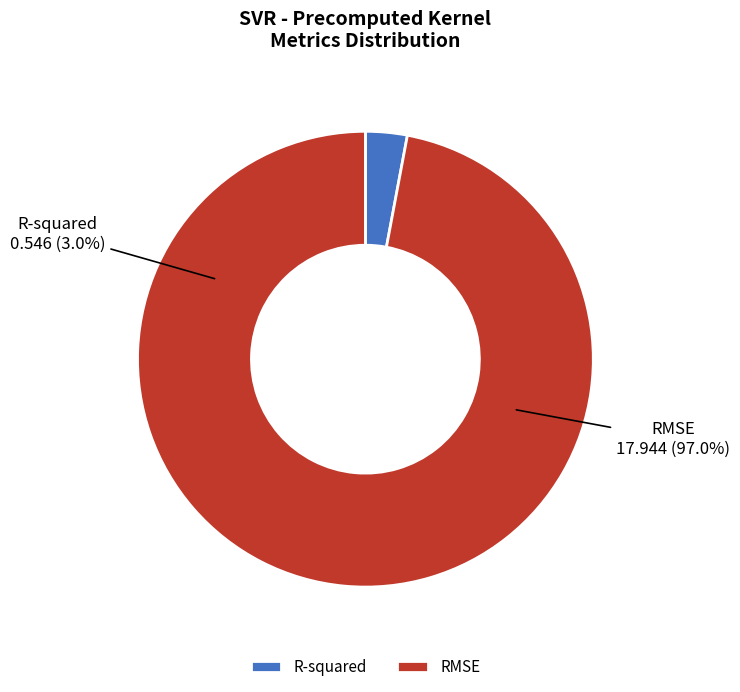

Is there a majority slice in this chart?

Yes